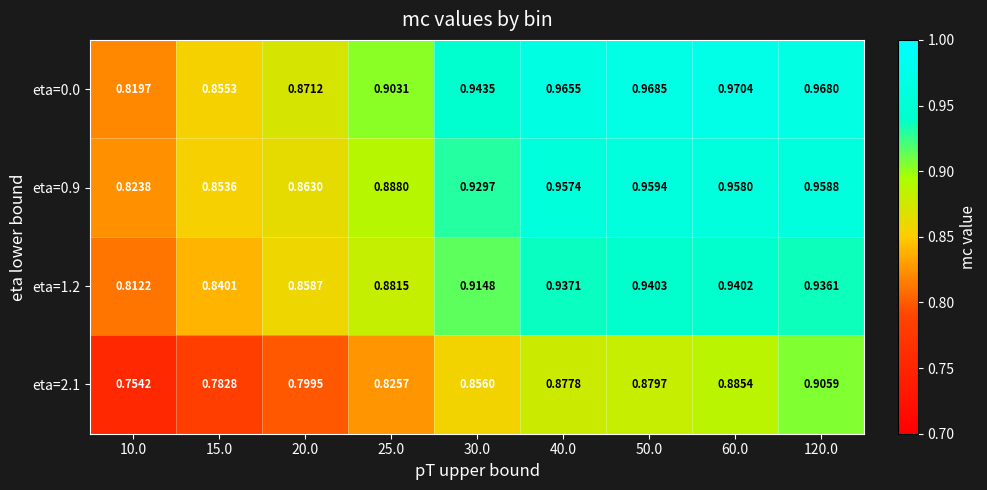

Is the value of eta=0.9 at 10.0 greater than the value of eta=2.1 at 50.0?

No